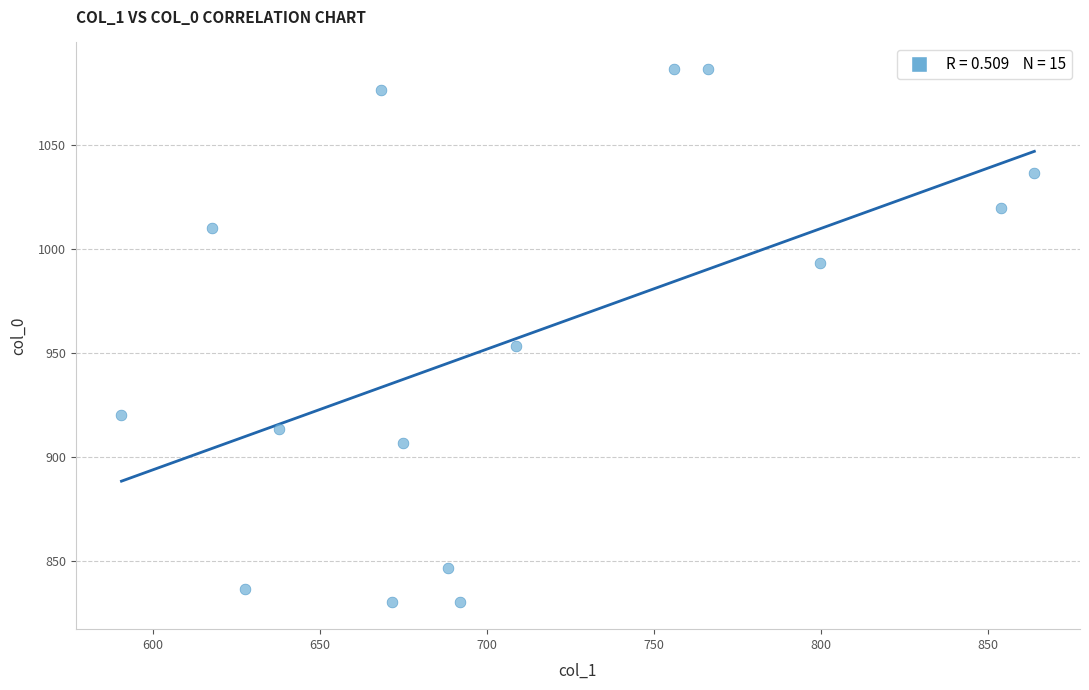

What is the range of X values (max minus min)?

273.4